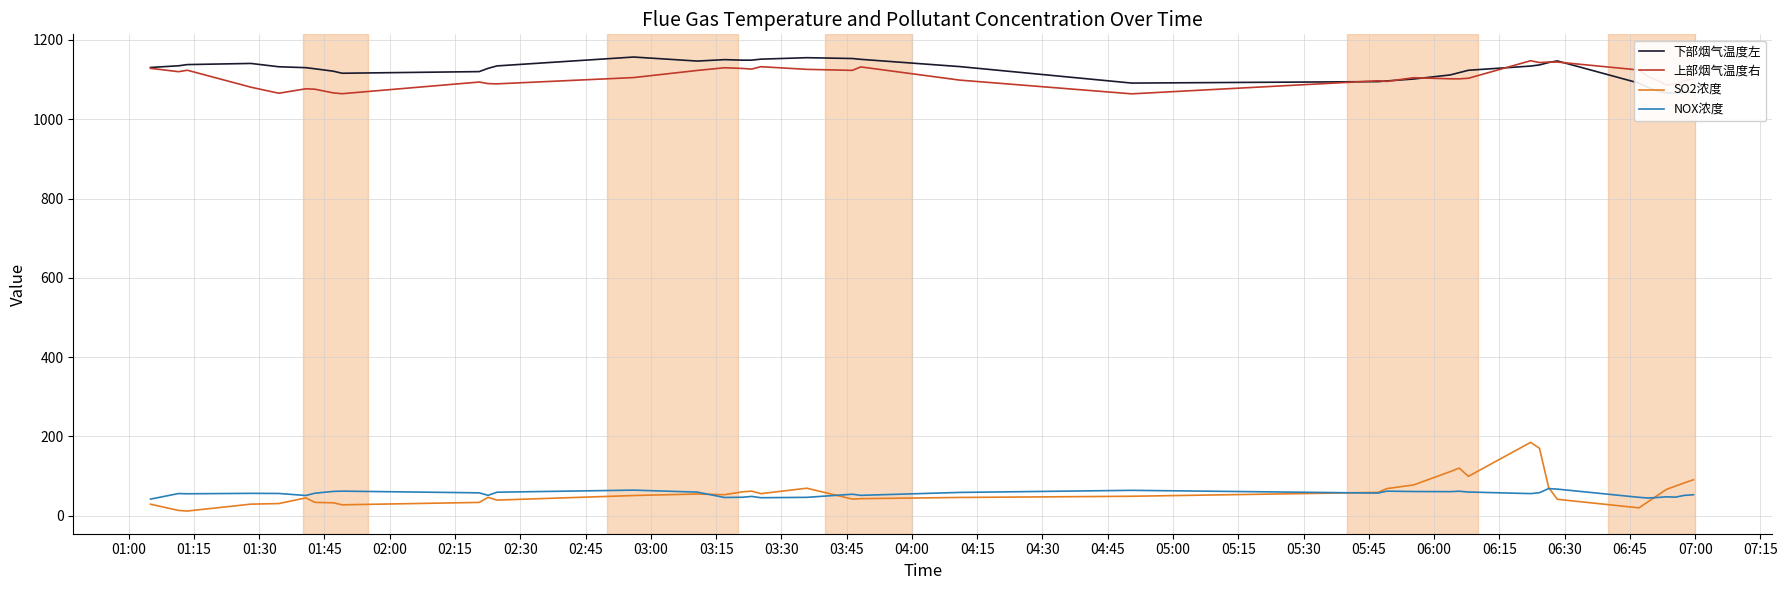

Does the chart have visible grid lines?

Yes